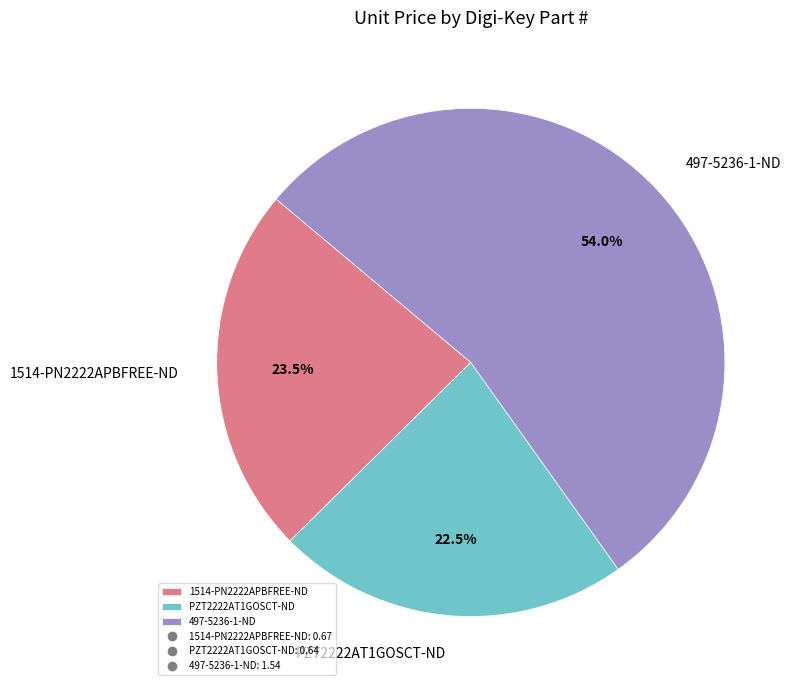

How many segments does this pie chart have?

3